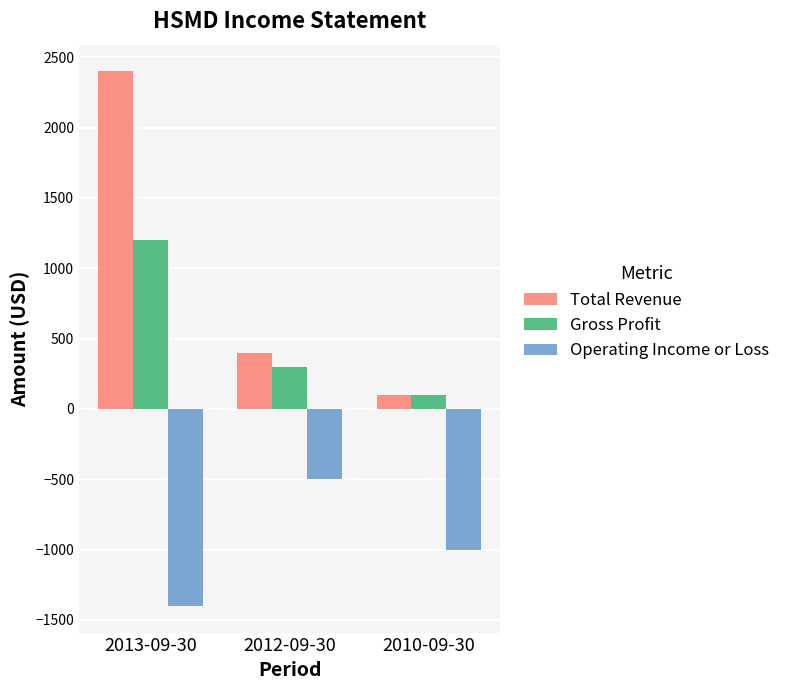

How many bars are there in total?

9